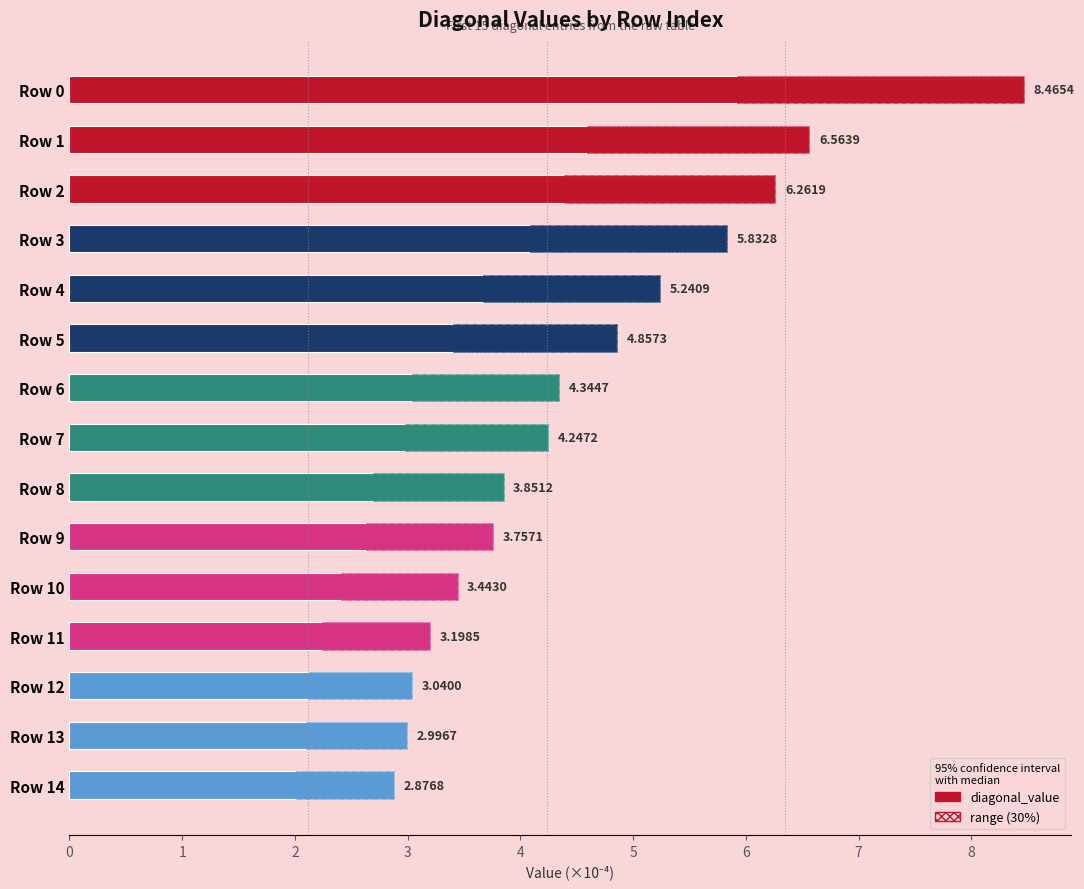

Reading left to right, transcribe all the data shown in this chart.

diagonal_value: 8.5	6.6	6.3	5.8	5.2	4.9	4.3	4.2	3.9	3.8	3.4	3.2	3.0	3.0	2.9
range: 2.5	2.0	1.9	1.7	1.6	1.5	1.3	1.3	1.2	1.1	1.0	1.0	0.9	0.9	0.9